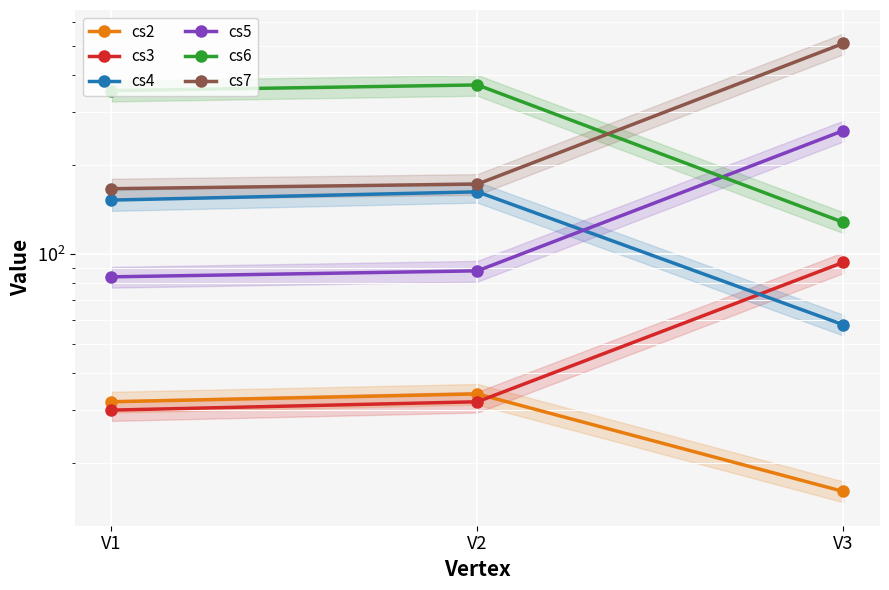

Count the number of categories in the chart.

3